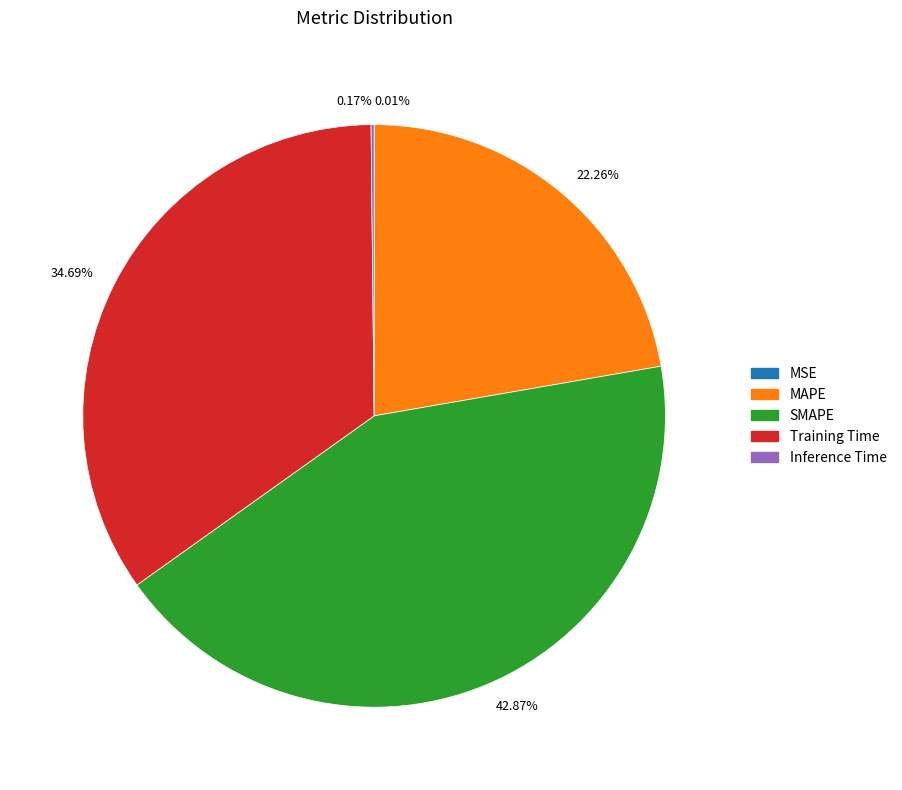

Does 34.69% account for over 50% of the chart?

No